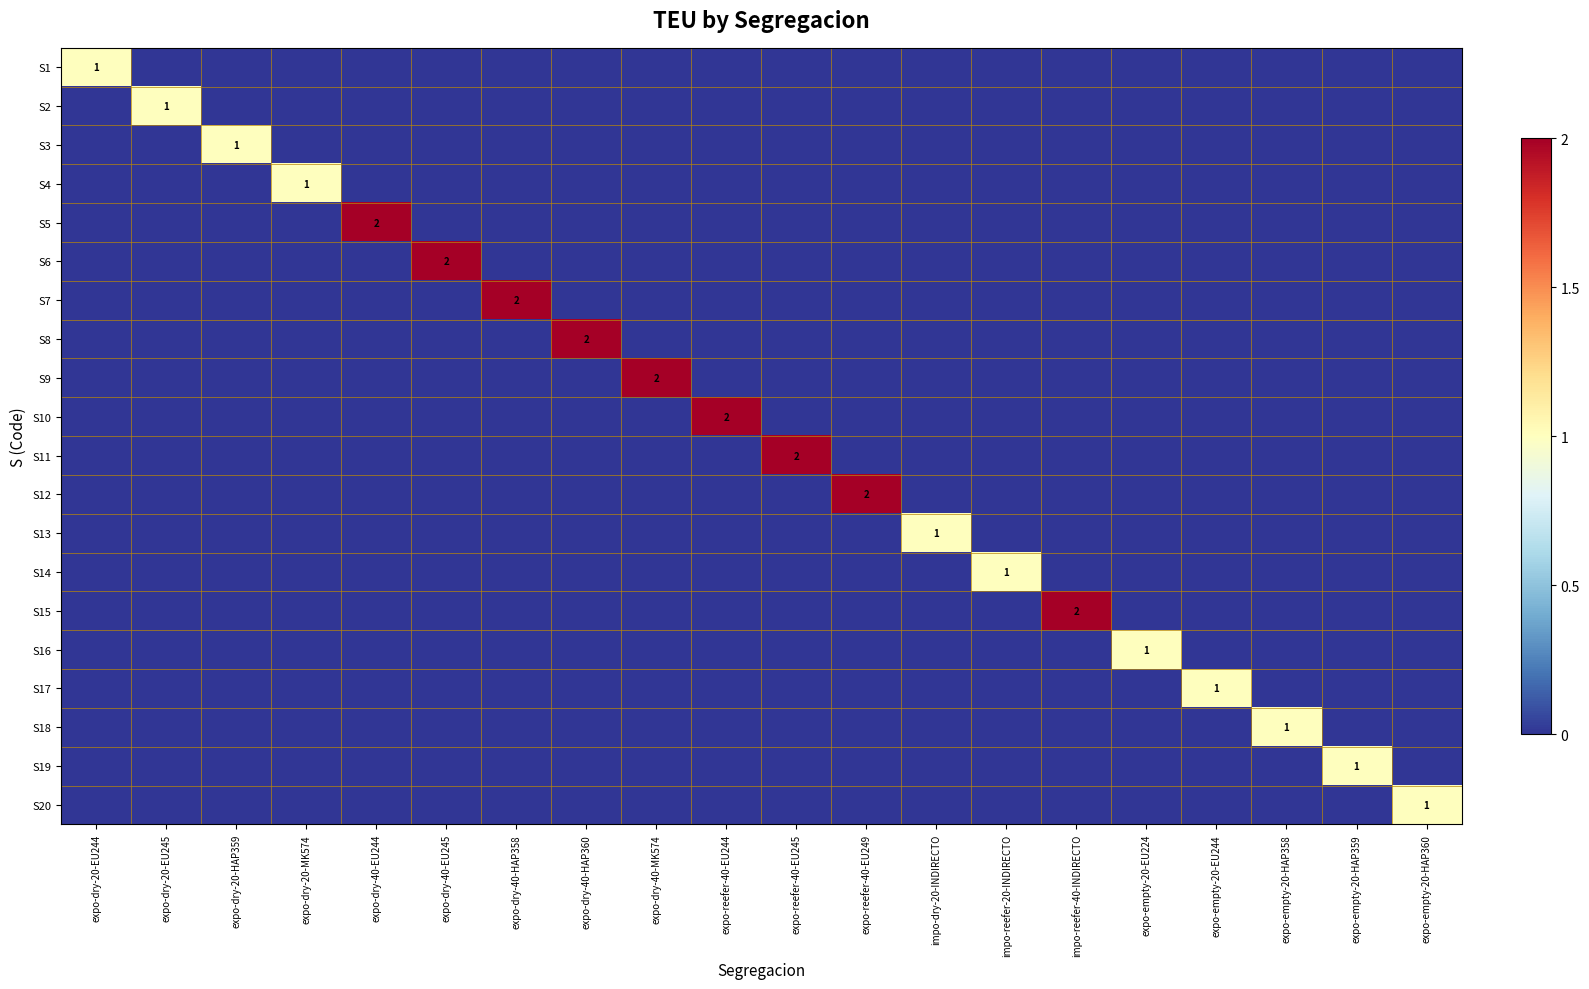

The S8 series shows 0 at expo-dry-20-HAP359. True or false?

True